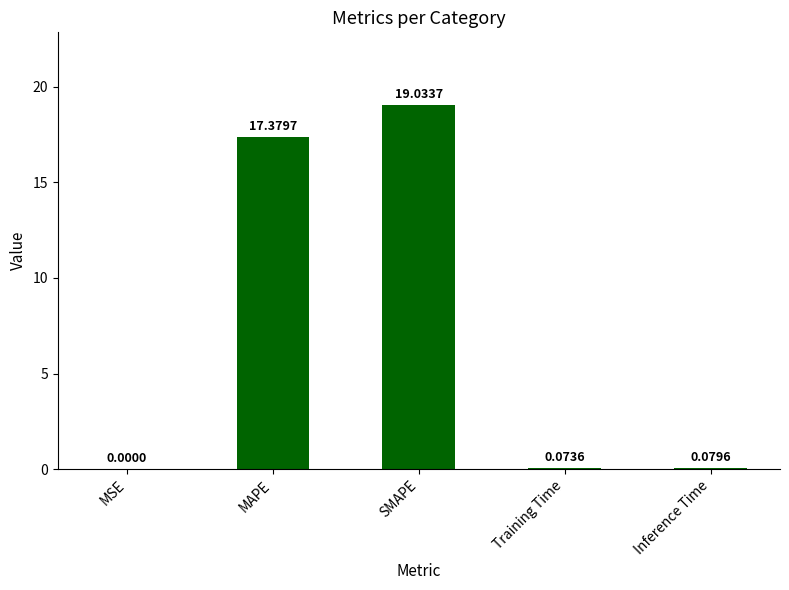

At which label is the value closest to 9?

MAPE